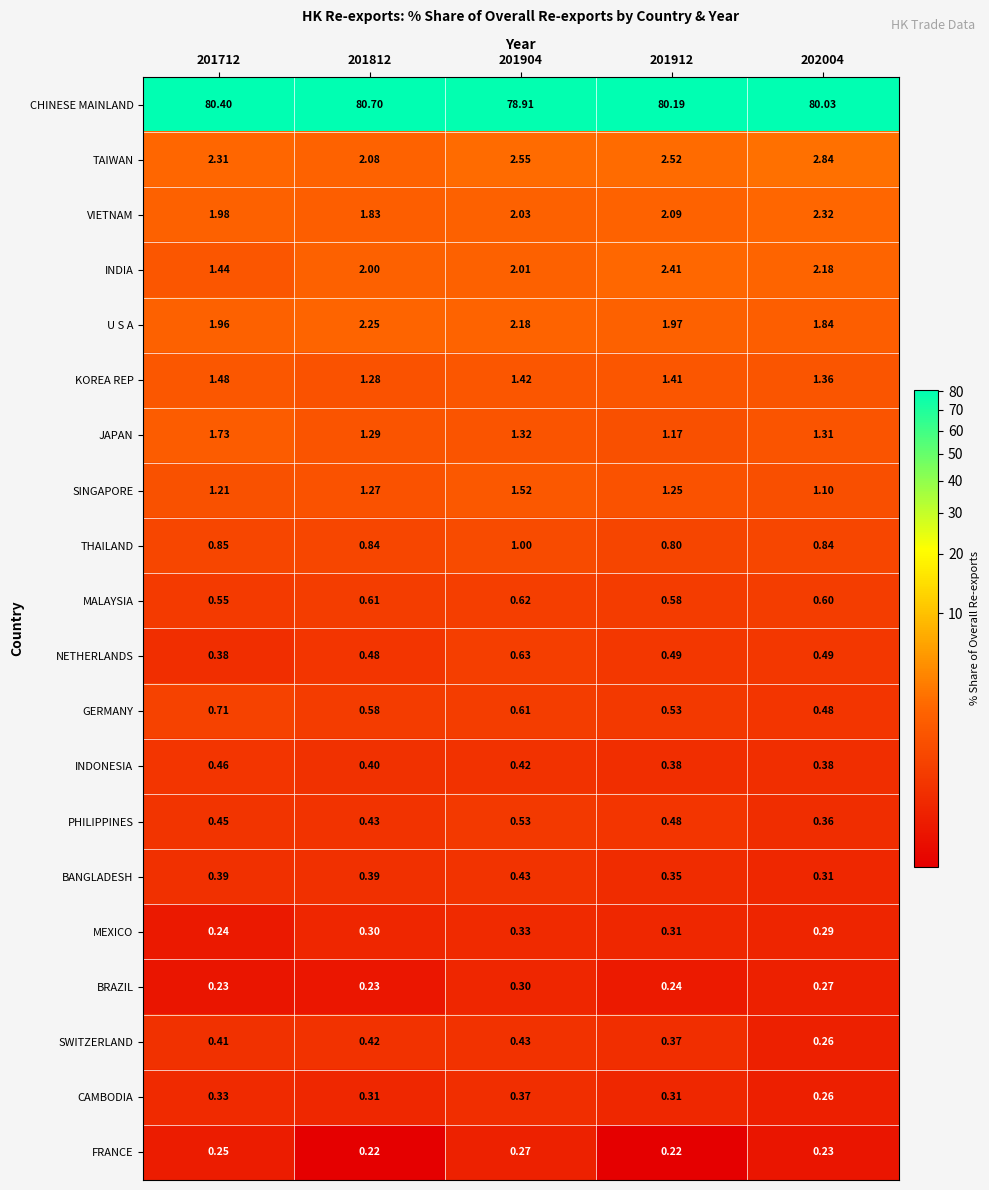

Which series changed the most between 201904 and 202004?

CHINESE MAINLAND